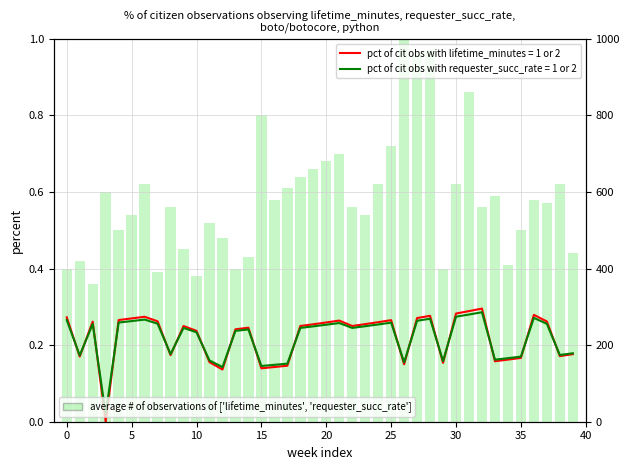

What is the difference between the maximum and minimum values?

0.6